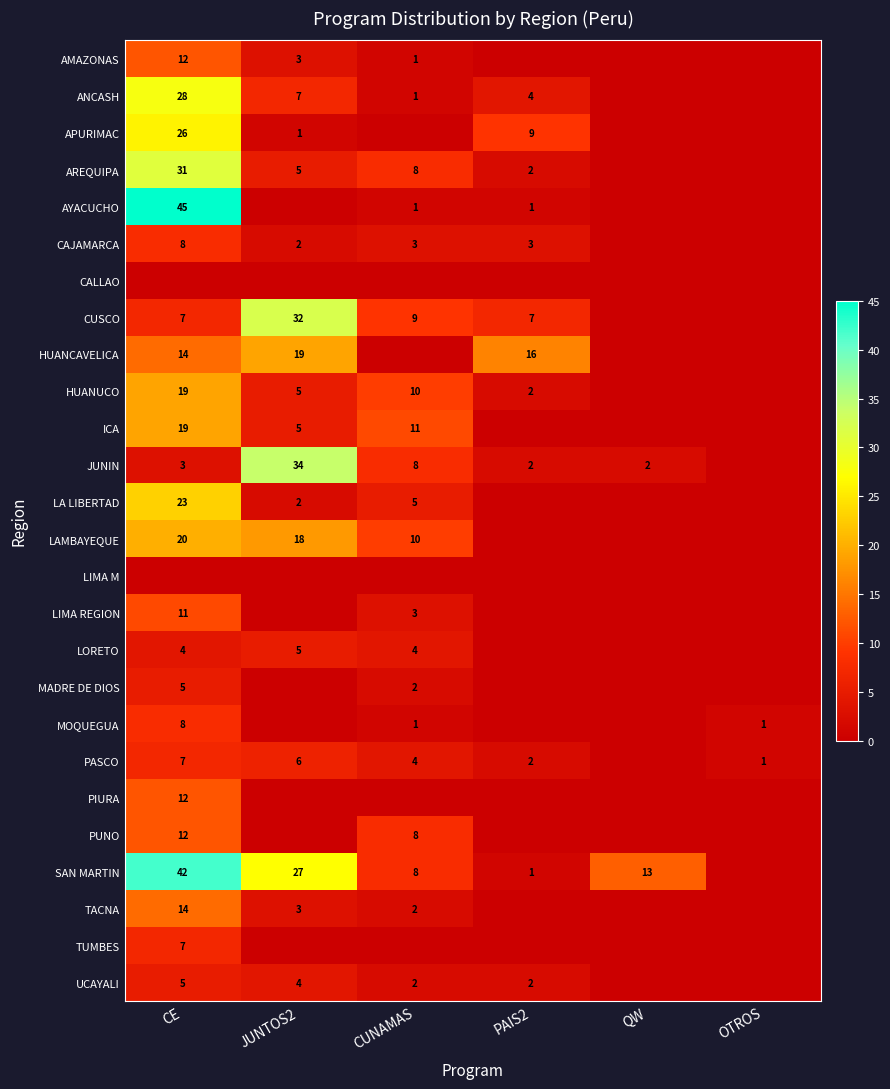

The value of AYACUCHO at CE is 45. True or false?

True